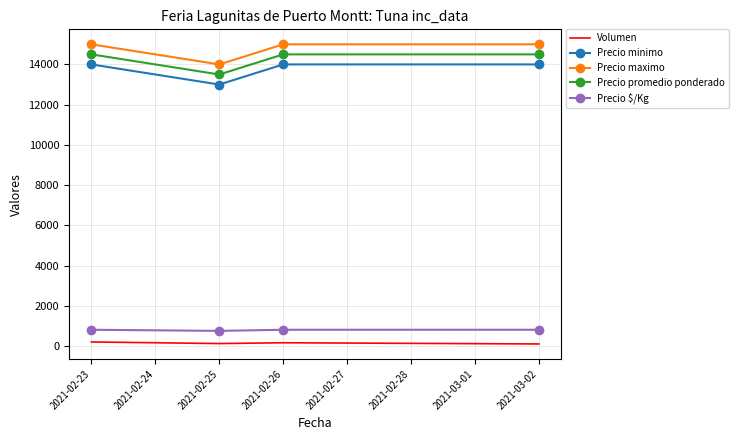

At how many categories does at least one series exceed 8872?

4